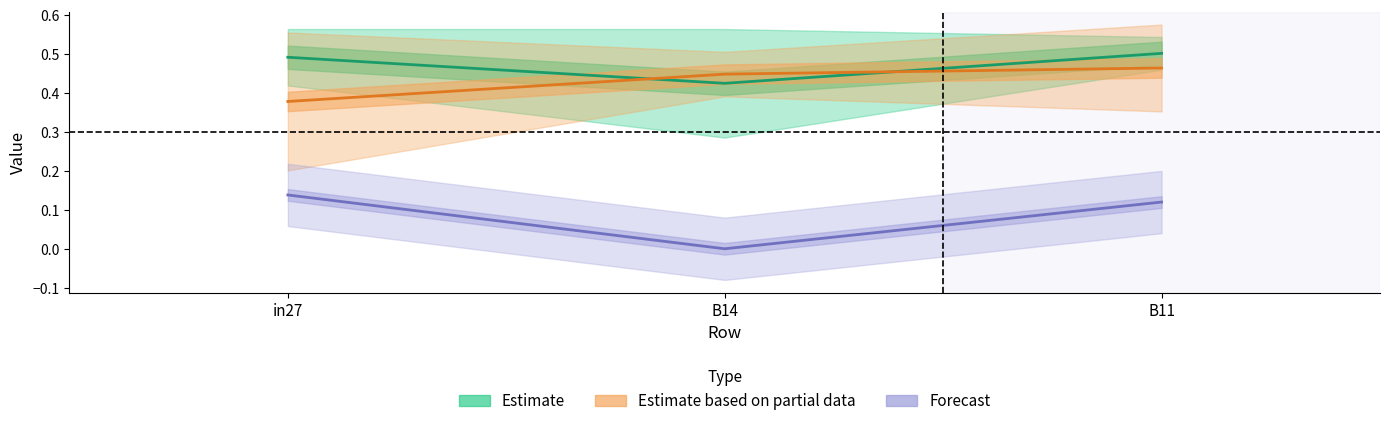

At which category is the sum across all series the highest?

B11